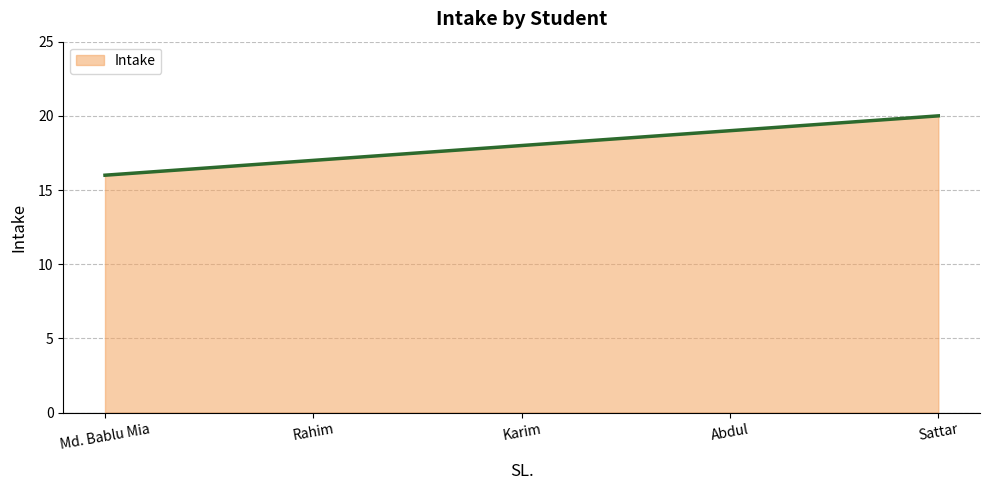

True or false: the data shows 28 at Rahim.

False